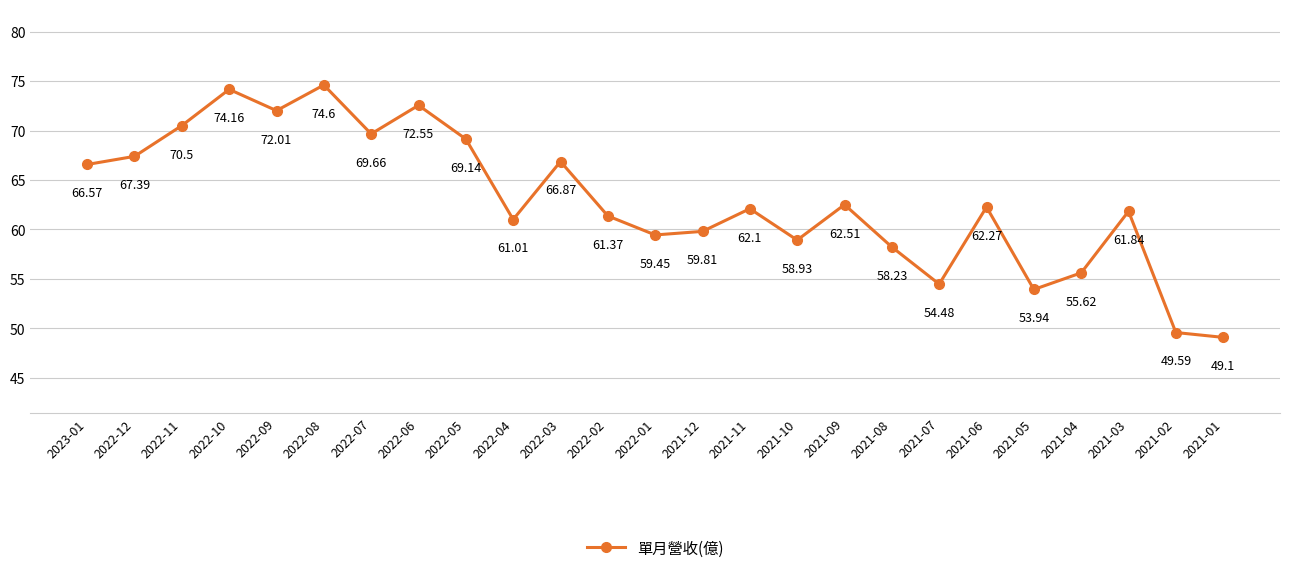

Rank the categories by value from highest to lowest.

2022-08, 2022-10, 2022-06, 2022-09, 2022-11, 2022-07, 2022-05, 2022-12, 2022-03, 2023-01, 2021-09, 2021-06, 2021-11, 2021-03, 2022-02, 2022-04, 2021-12, 2022-01, 2021-10, 2021-08, 2021-04, 2021-07, 2021-05, 2021-02, 2021-01